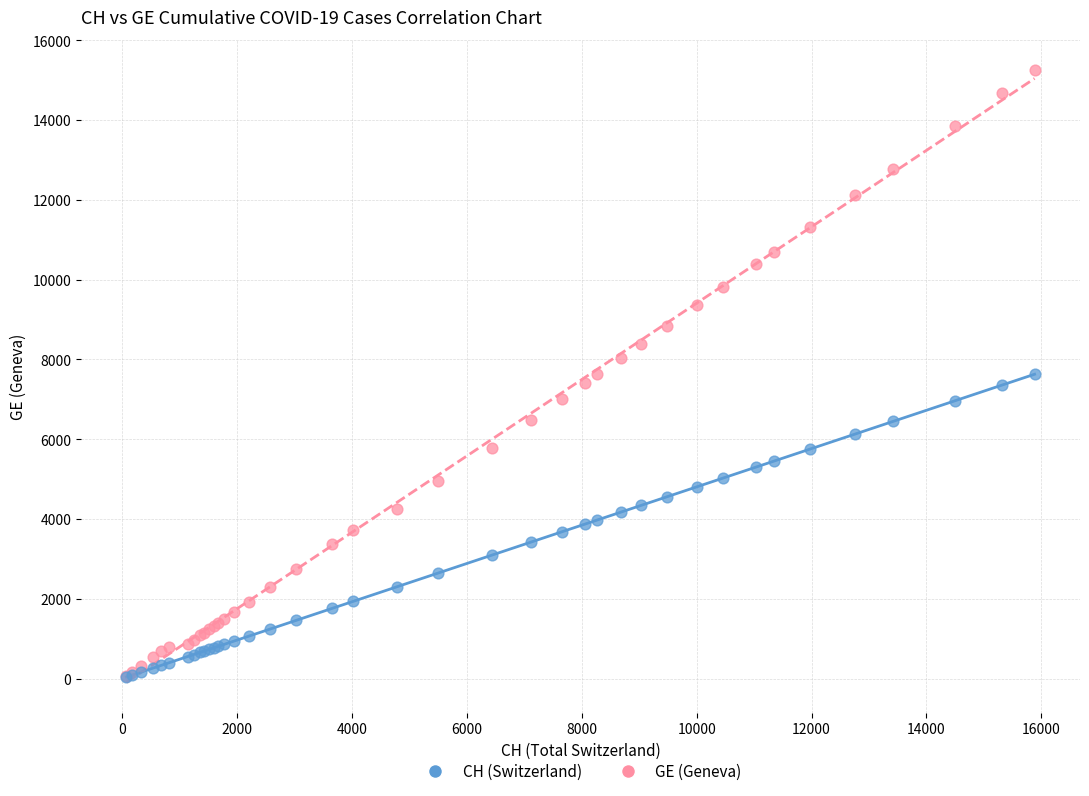

Which series has the largest Y range (max minus min)?

GE (Geneva)